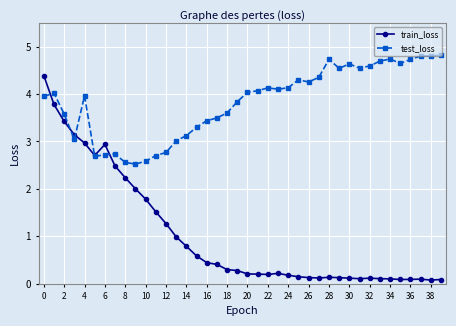

Which series has the widest spread of values?

train_loss